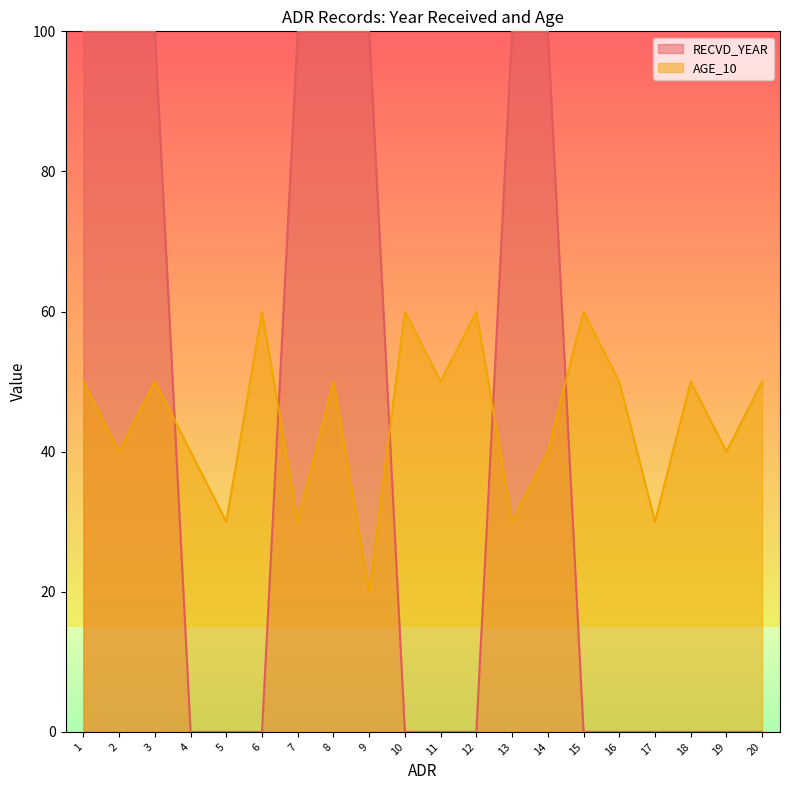

Reading right to left, extract all data points from this chart.

RECVD_YEAR: 0	0	0	0	0	0	100	100	0	0	0	100	100	100	0	0	0	100	100	100
AGE_10: 50	40	50	30	50	60	40	30	60	50	60	20	50	30	60	30	40	50	40	50